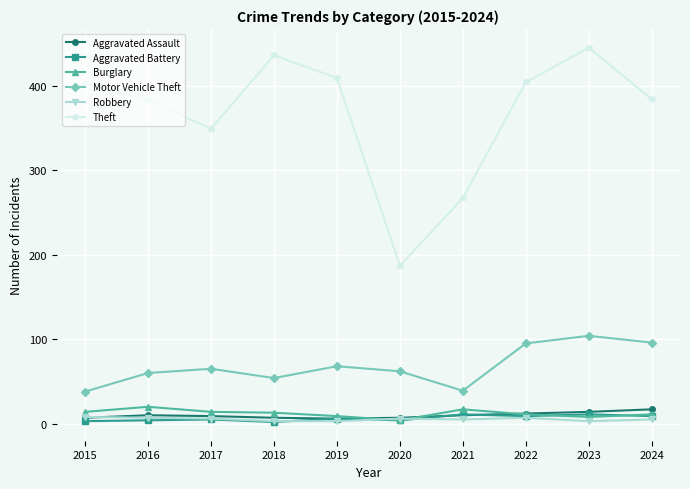

What is the value of the Theft point at the 4th from the left?

436